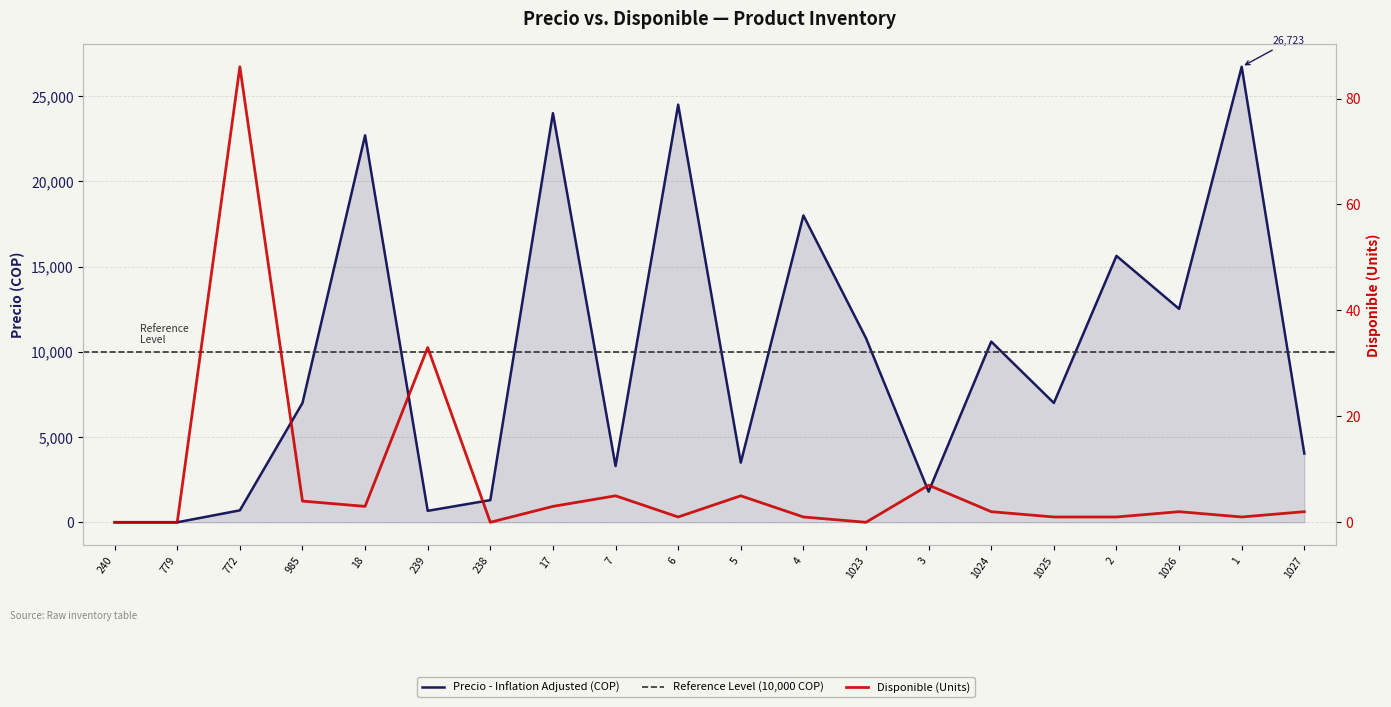

At how many categories does at least one series exceed 6003?

11